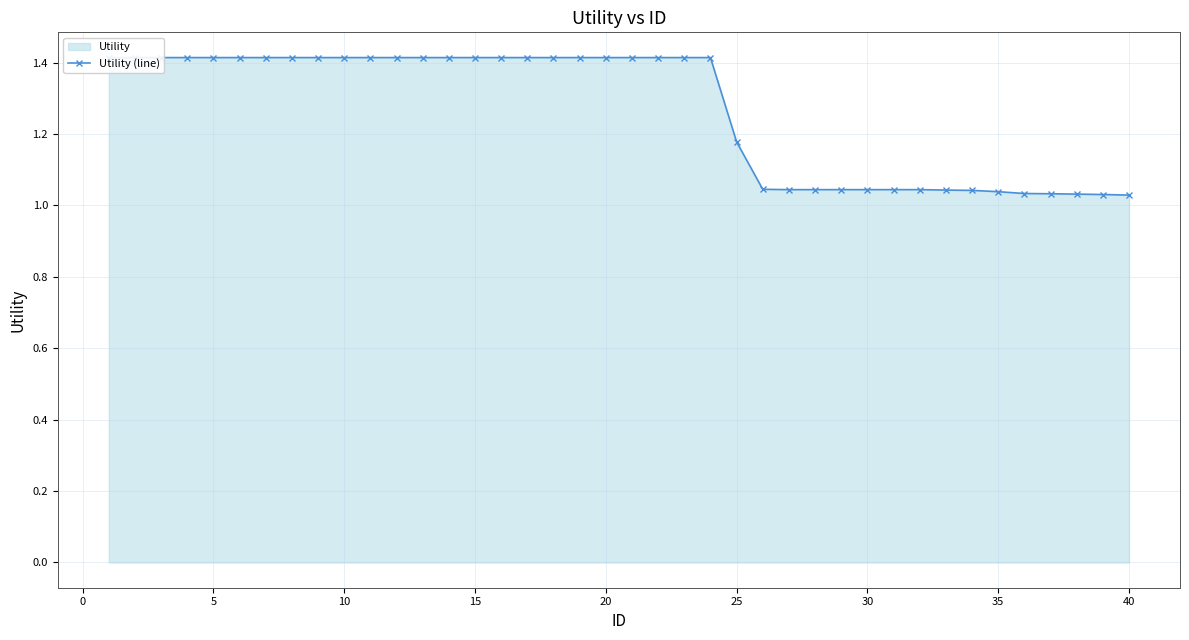

What is the difference between the second highest and second lowest values?

0.4